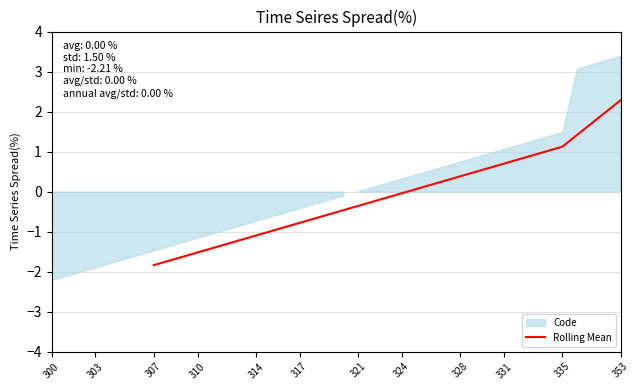

How many values are above zero?

15